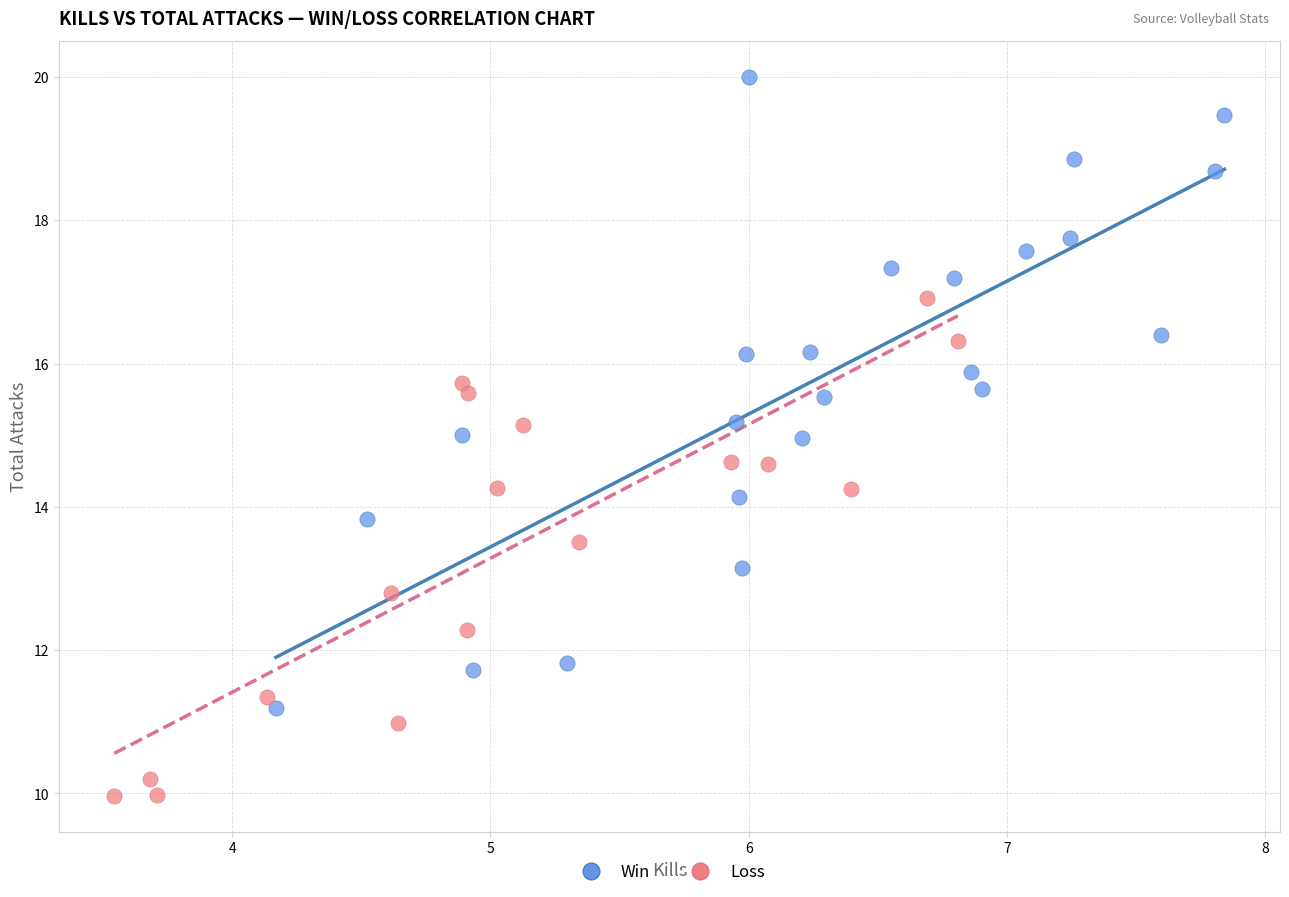

Which series reaches the maximum Y coordinate?

Win